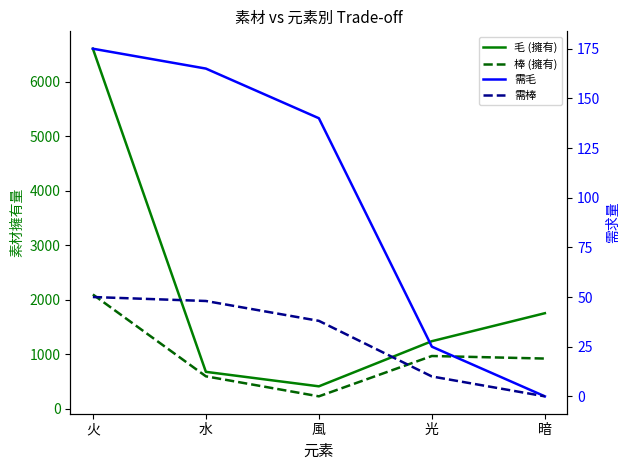

True or false: 棒 (擁有) has more than 1 points higher than both neighbors.

False